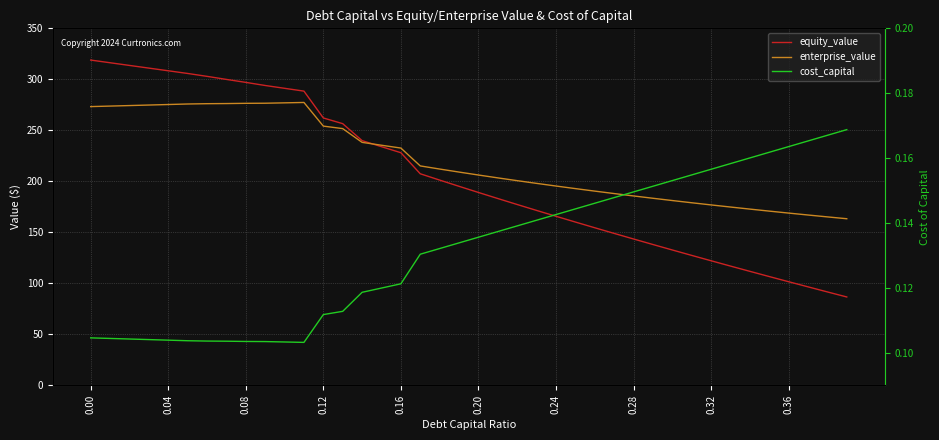

Which series has the largest range (max minus min)?

equity_value